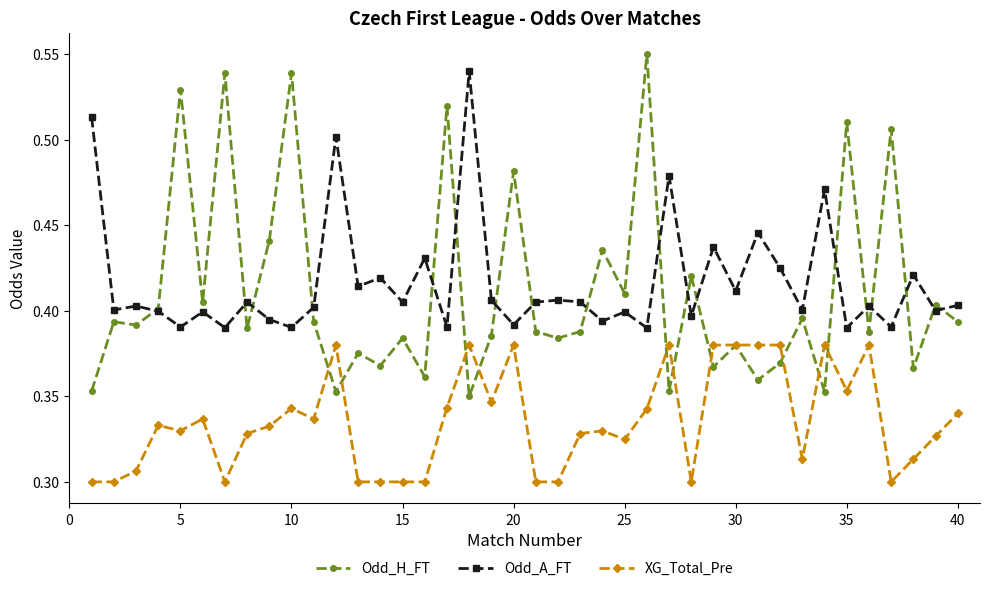

True or false: Odd_A_FT has more than 2 interior local peaks.

True